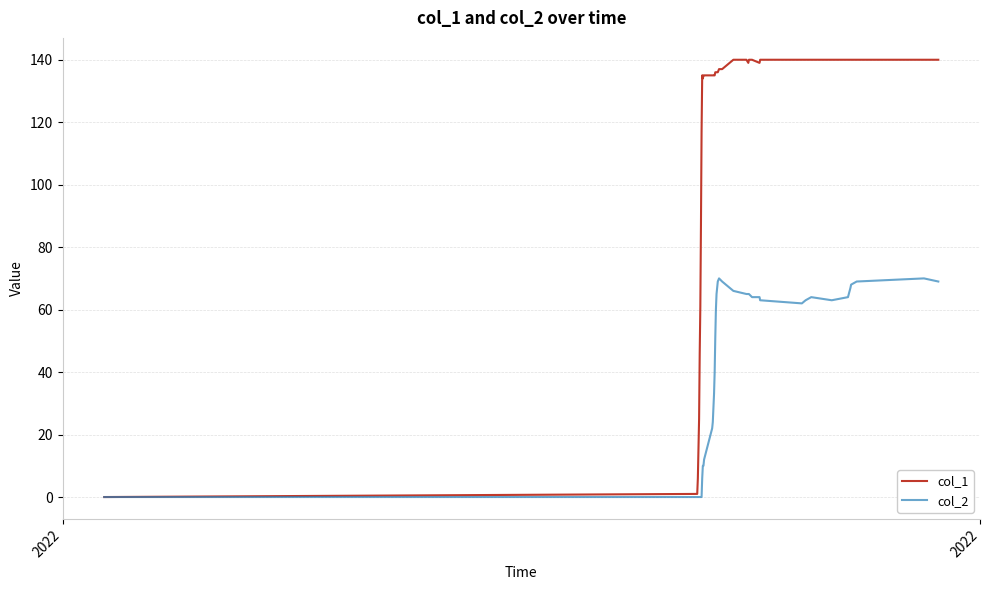

Which series has the largest total across all categories?

col_1